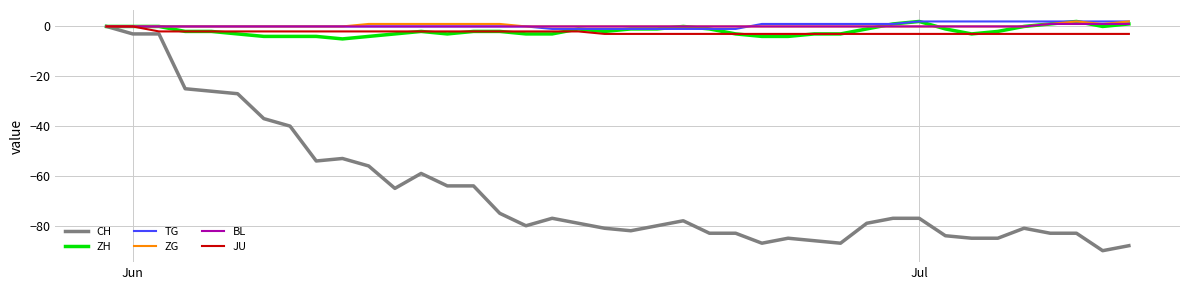

Which series has the widest spread of values?

CH